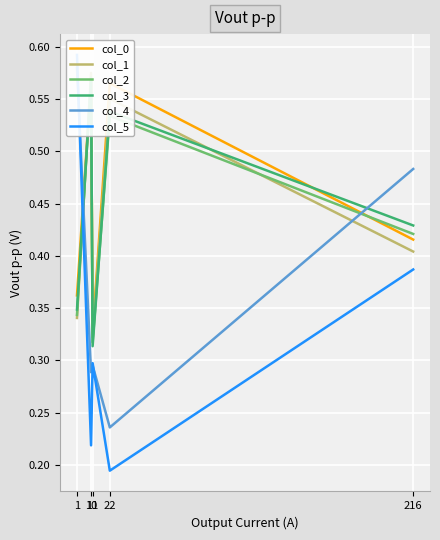

What is the difference between the maximum and minimum values in the col_5 series?

0.4